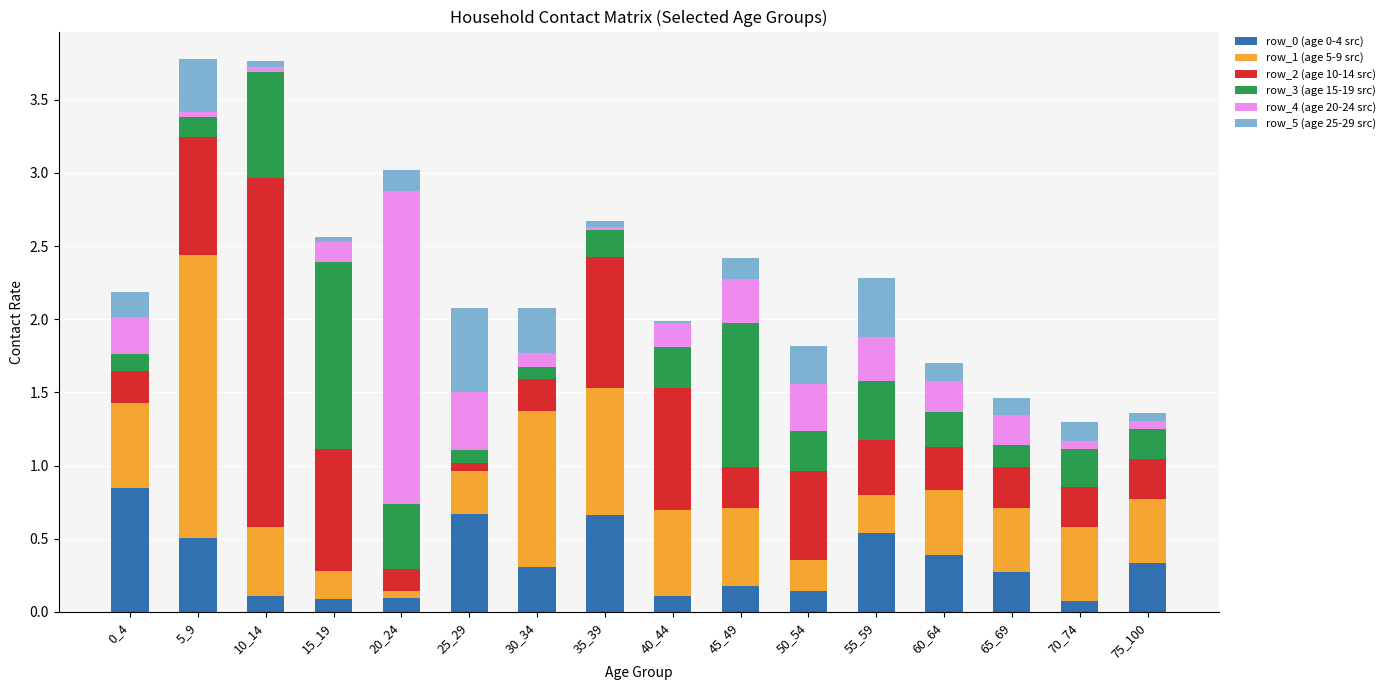

Are the bars grouped side by side (vs. stacked)?

No